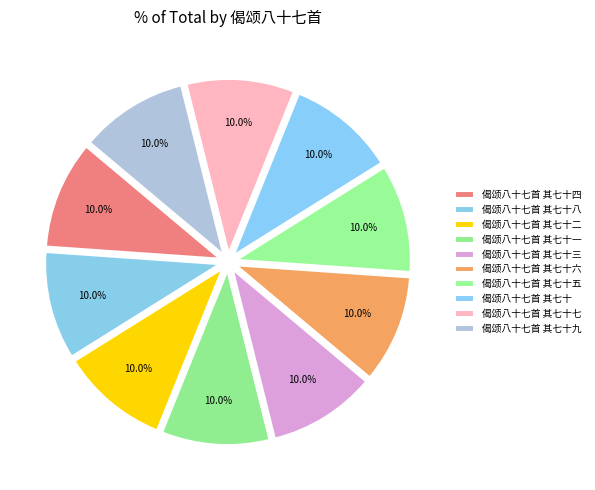

To the nearest percent, what portion does 偈颂八十七首 其七十二 represent?

10%